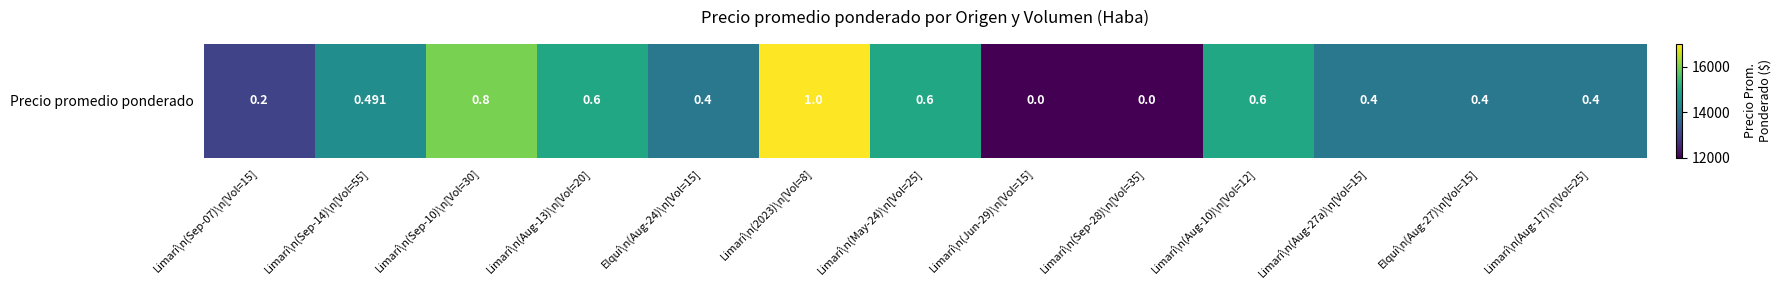

Rank the categories by value from highest to lowest.

Limarí\n(2023)\n[Vol=8], Limarí\n(Sep-10)\n[Vol=30], Limarí\n(Aug-13)\n[Vol=20], Limarí\n(May-24)\n[Vol=25], Limarí\n(Aug-10)\n[Vol=12], Limarí\n(Sep-14)\n[Vol=55], Elquí\n(Aug-24)\n[Vol=15], Limarí\n(Aug-27a)\n[Vol=15], Elquí\n(Aug-27)\n[Vol=15], Limarí\n(Aug-17)\n[Vol=25], Limarí\n(Sep-07)\n[Vol=15], Limarí\n(Jun-29)\n[Vol=15], Limarí\n(Sep-28)\n[Vol=35]